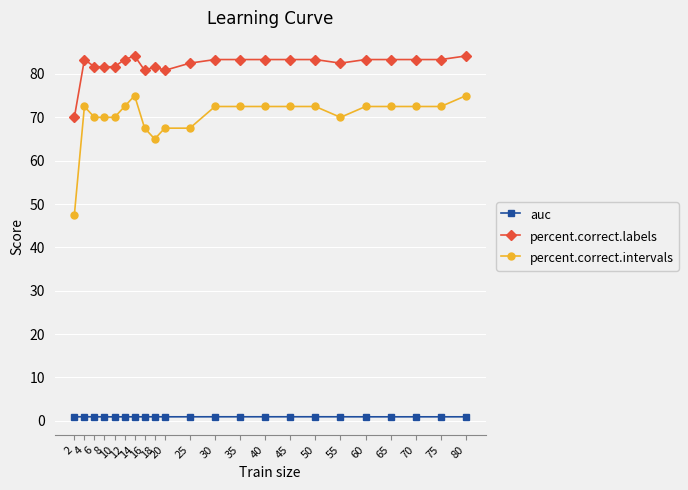

What is the difference between the maximum and minimum values in the percent.correct.intervals series?

27.5